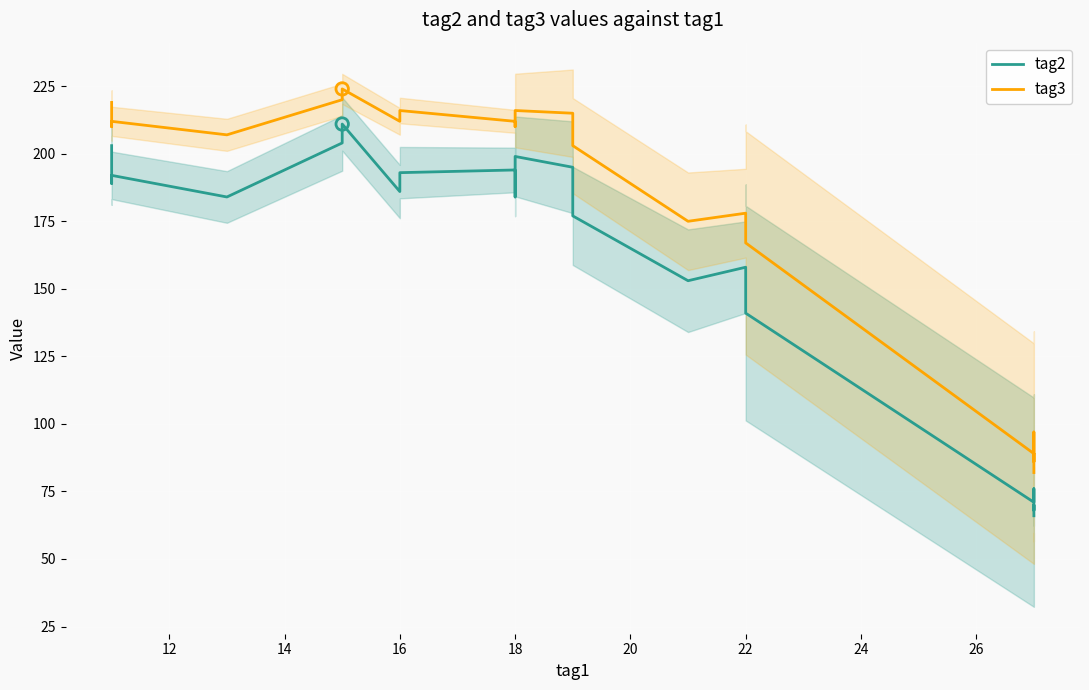

What are all the series names shown in the legend?

tag2, tag3